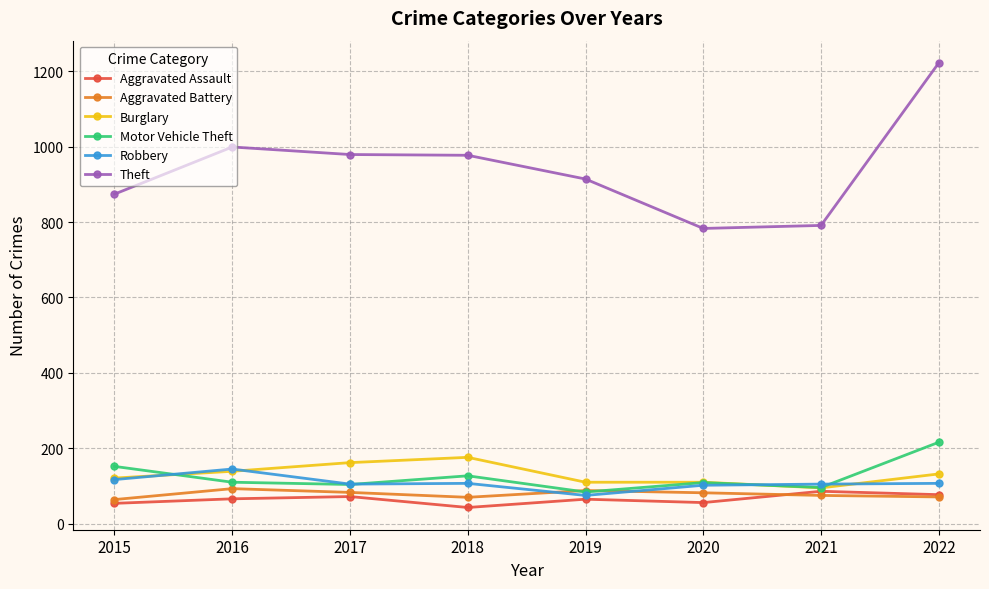

The Aggravated Assault series shows 56 at 2020. True or false?

True